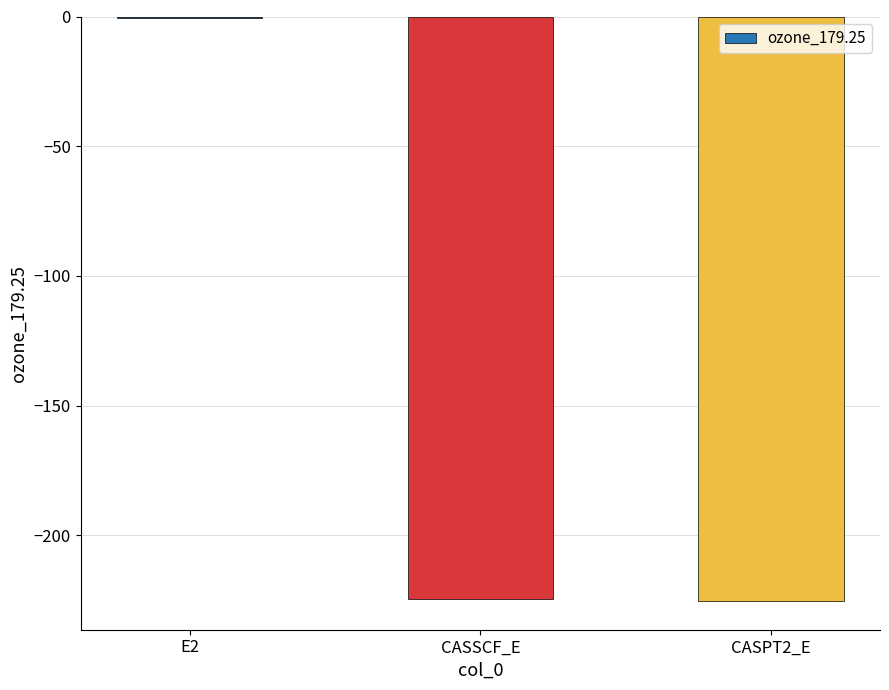

What is the sum of all values?

-450.3